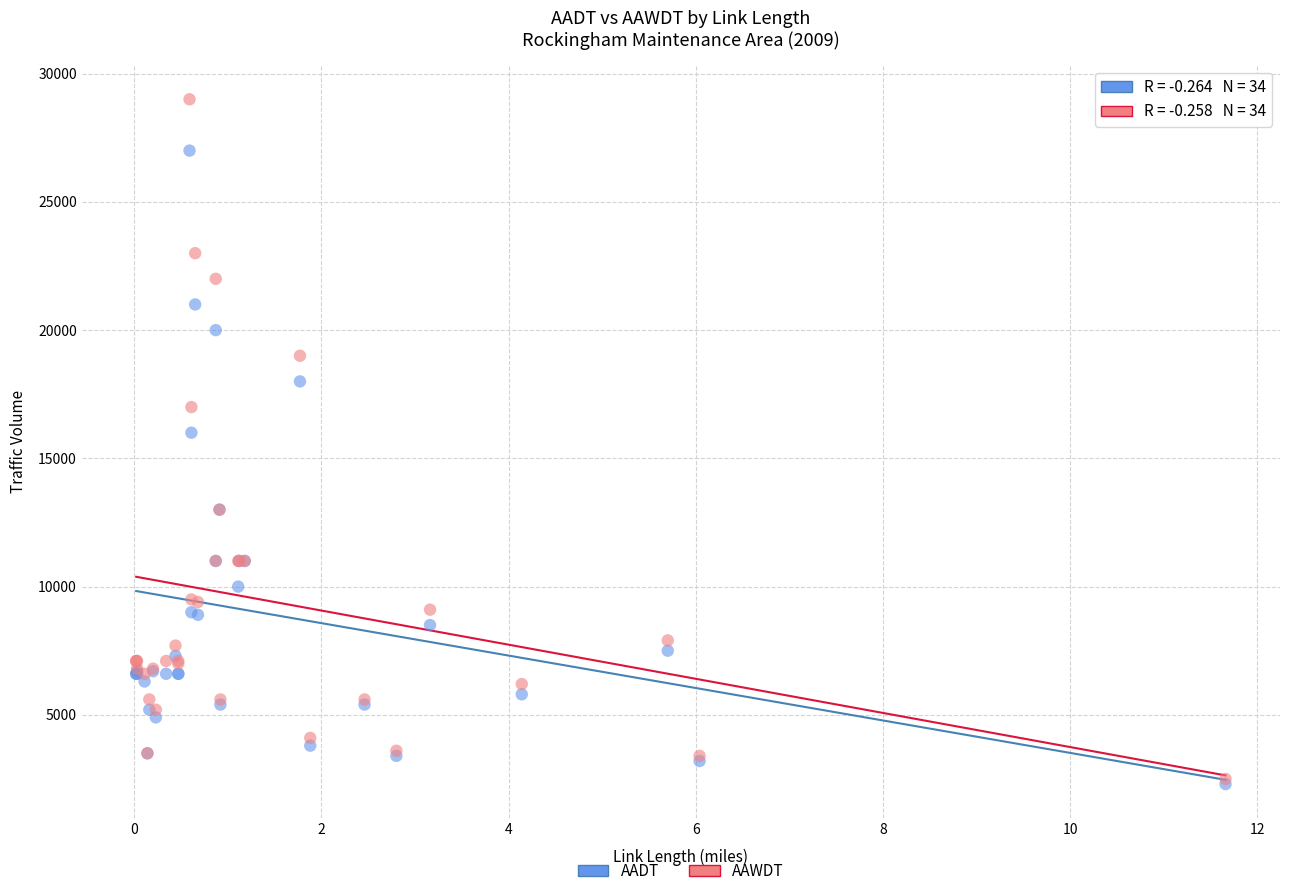

Which series has the widest spread of Y values?

AAWDT